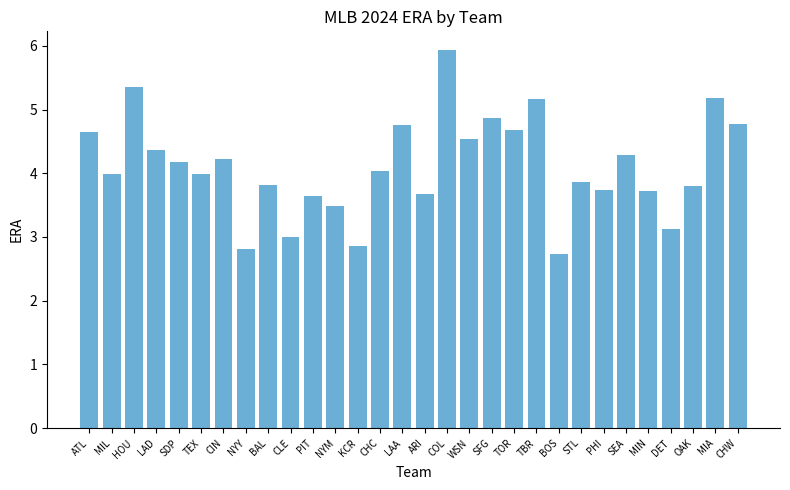

What is the maximum value shown in the chart?

5.9